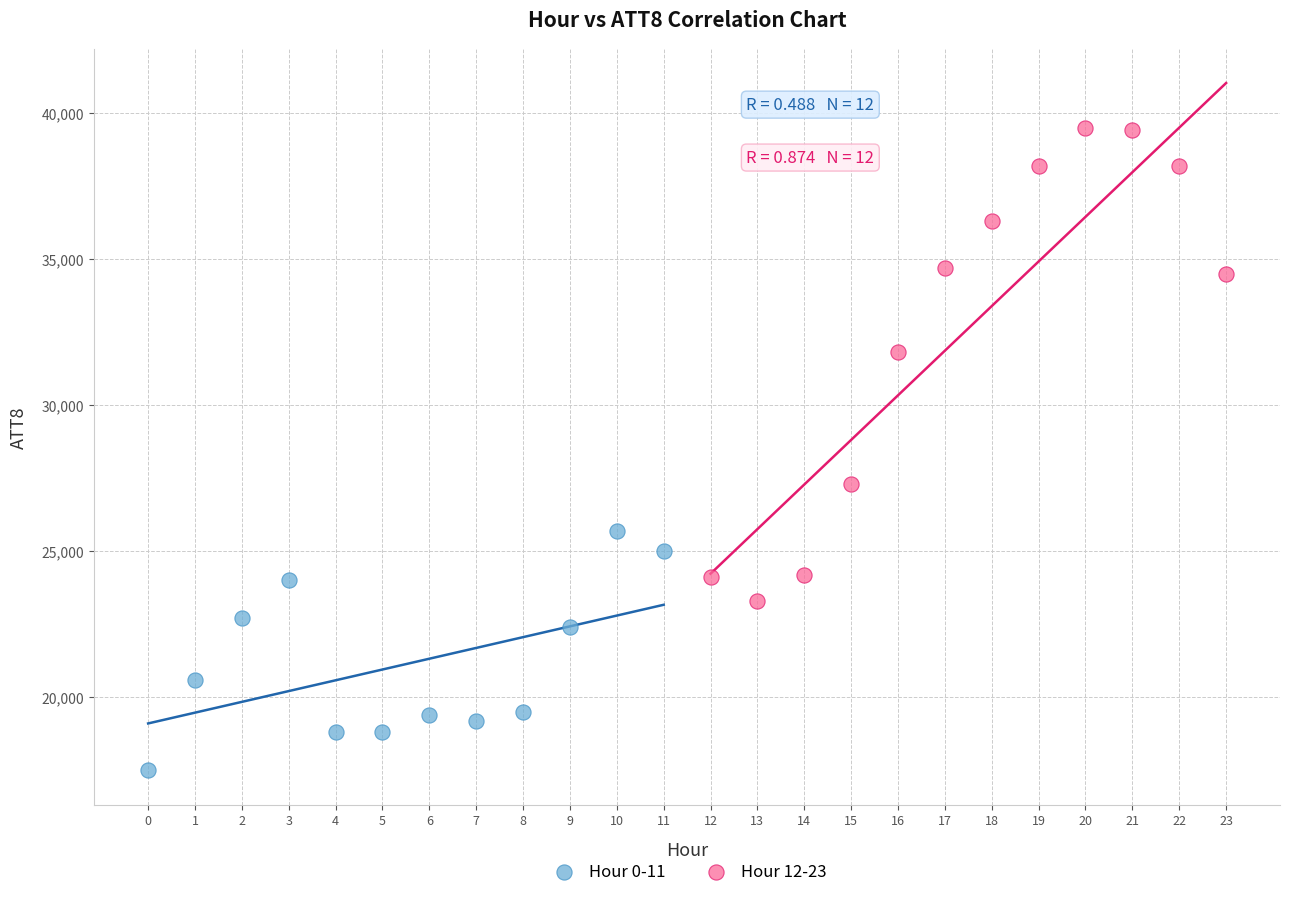

Which series has the largest Y range (max minus min)?

Hour 12-23